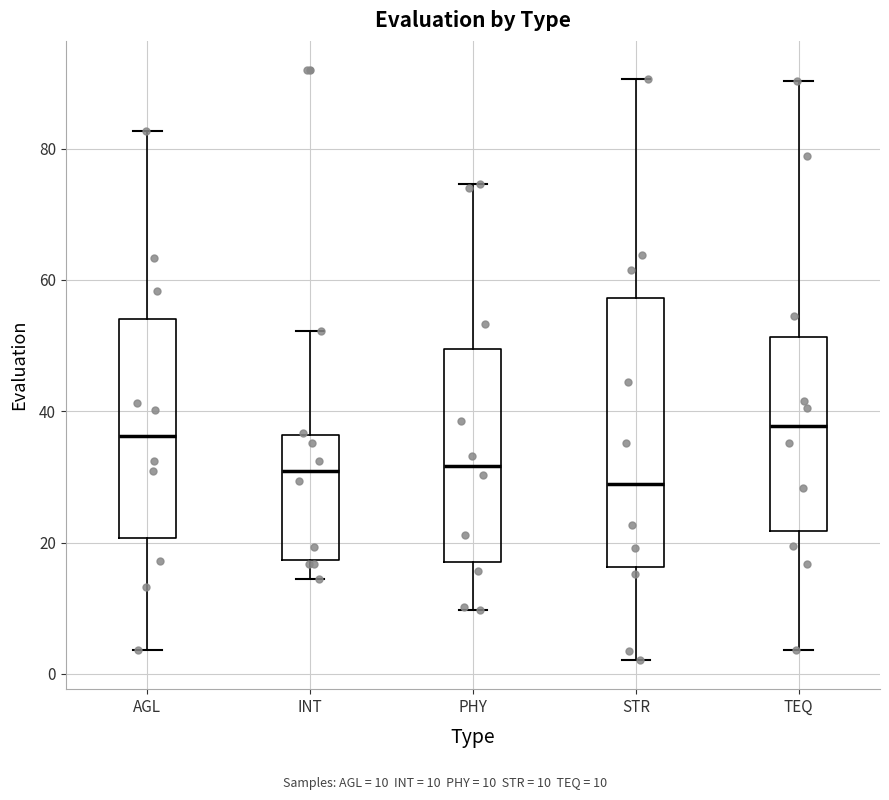

Comparing the boxes themselves (not the whiskers), which one is the tallest?

STR